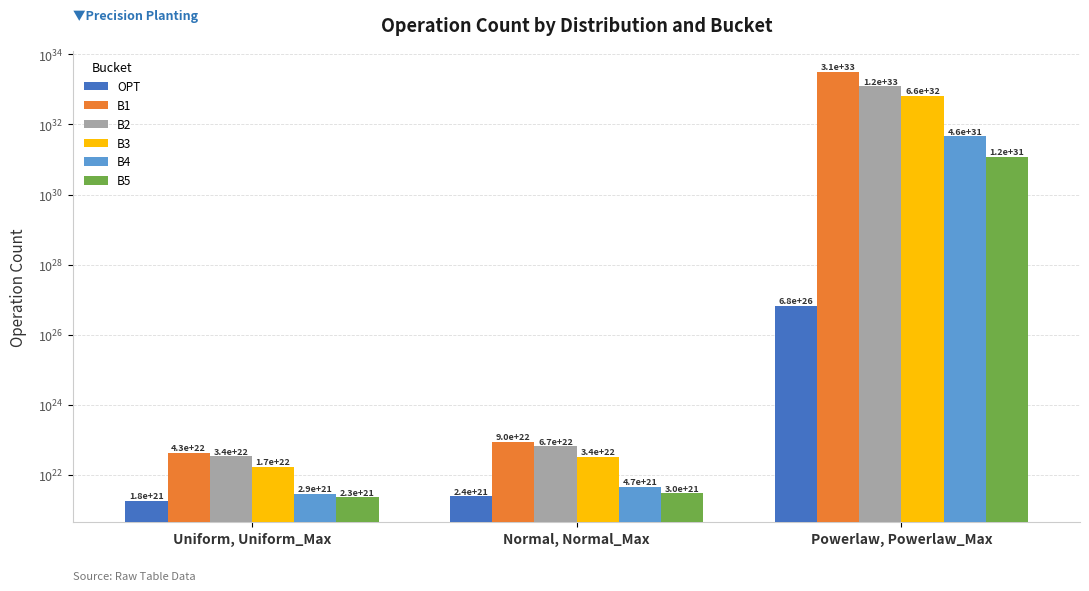

The B3 series shows 50353470747185627791360 at Normal, Normal_Max. True or false?

False